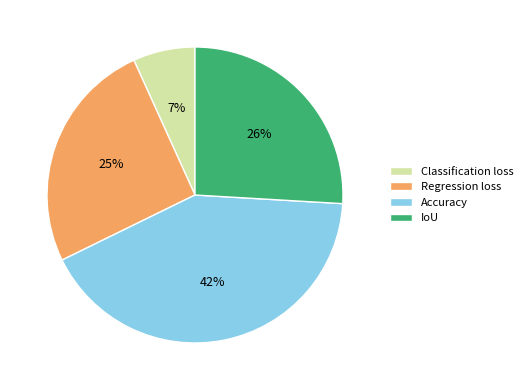

Is there any slice that represents more than half of the pie?

No